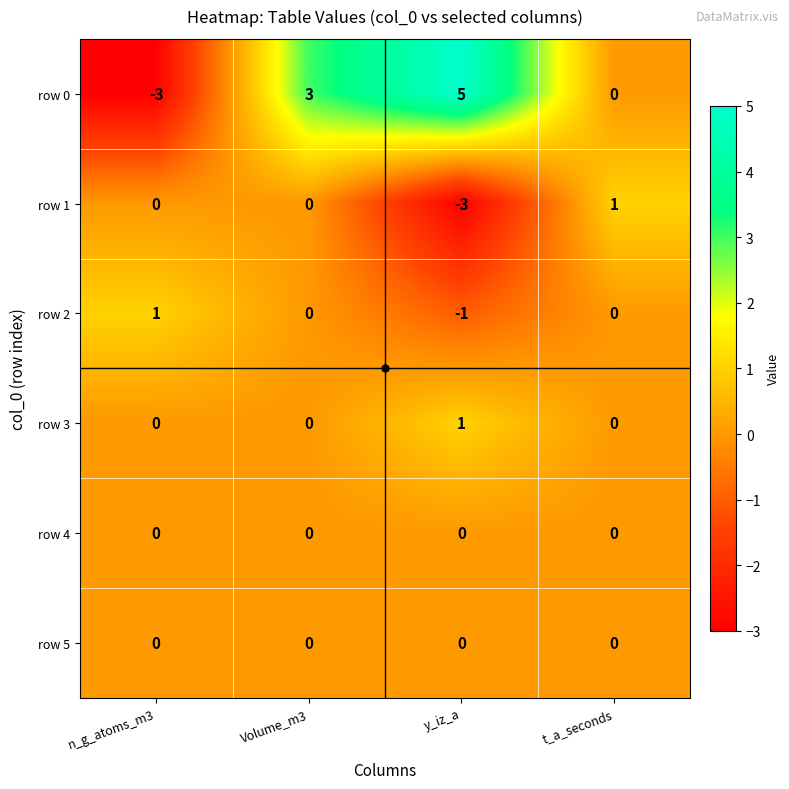

What is the difference between the maximum and minimum values in the row 0 series?

8